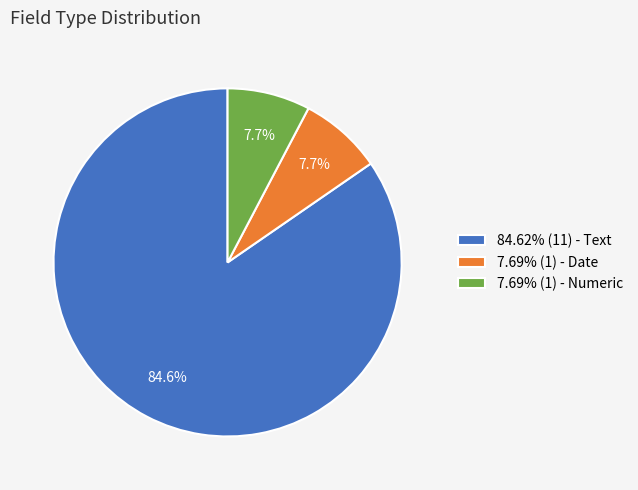

What is the ratio of the value at 84.62% (11) - Text to the value at 7.69% (1) - Date?

11.0